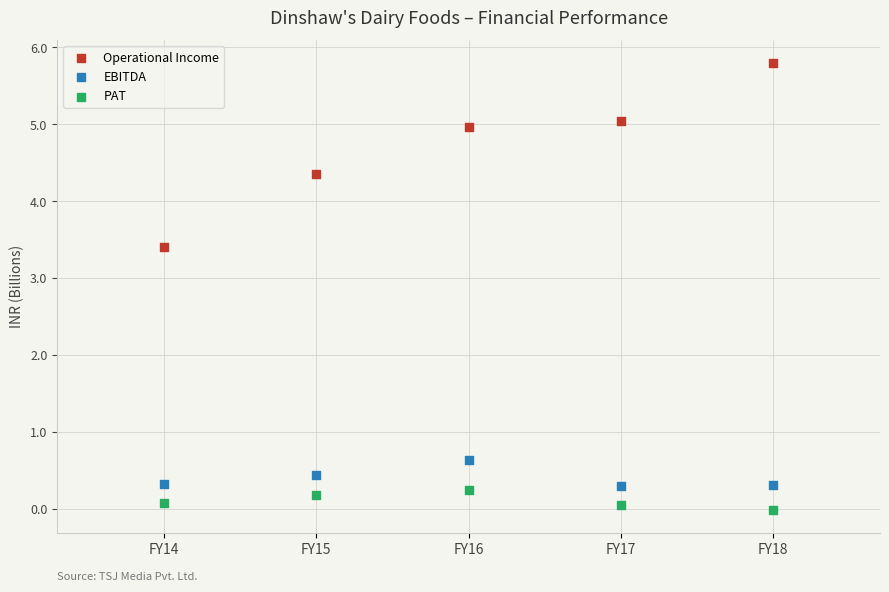

What are all the series names shown in the legend?

Operational Income, EBITDA, PAT